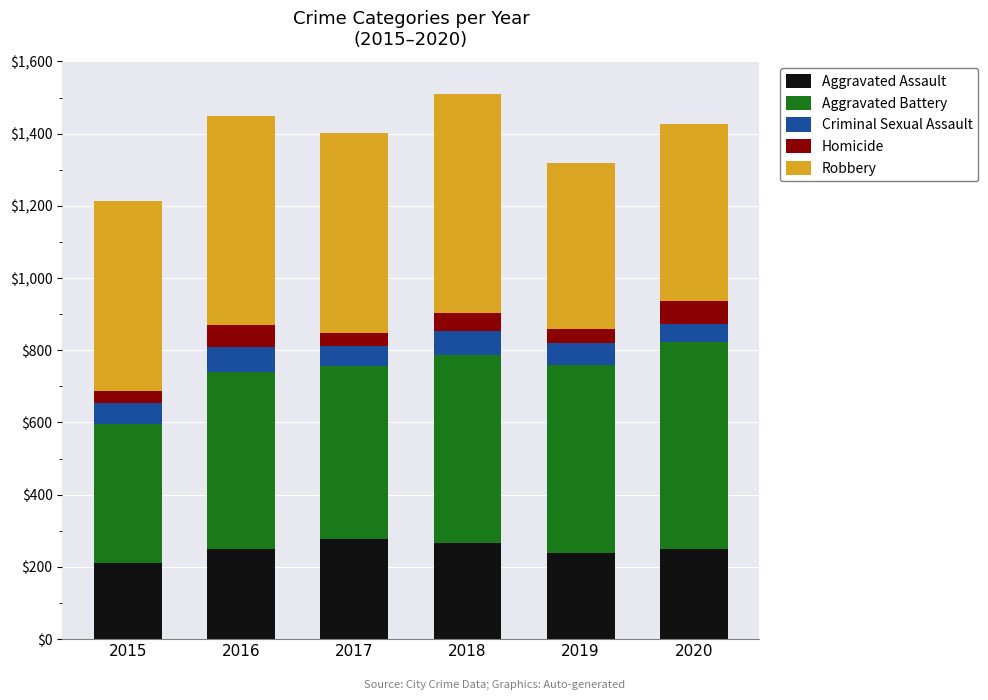

The value of Aggravated Assault at 2018 is 464. True or false?

False